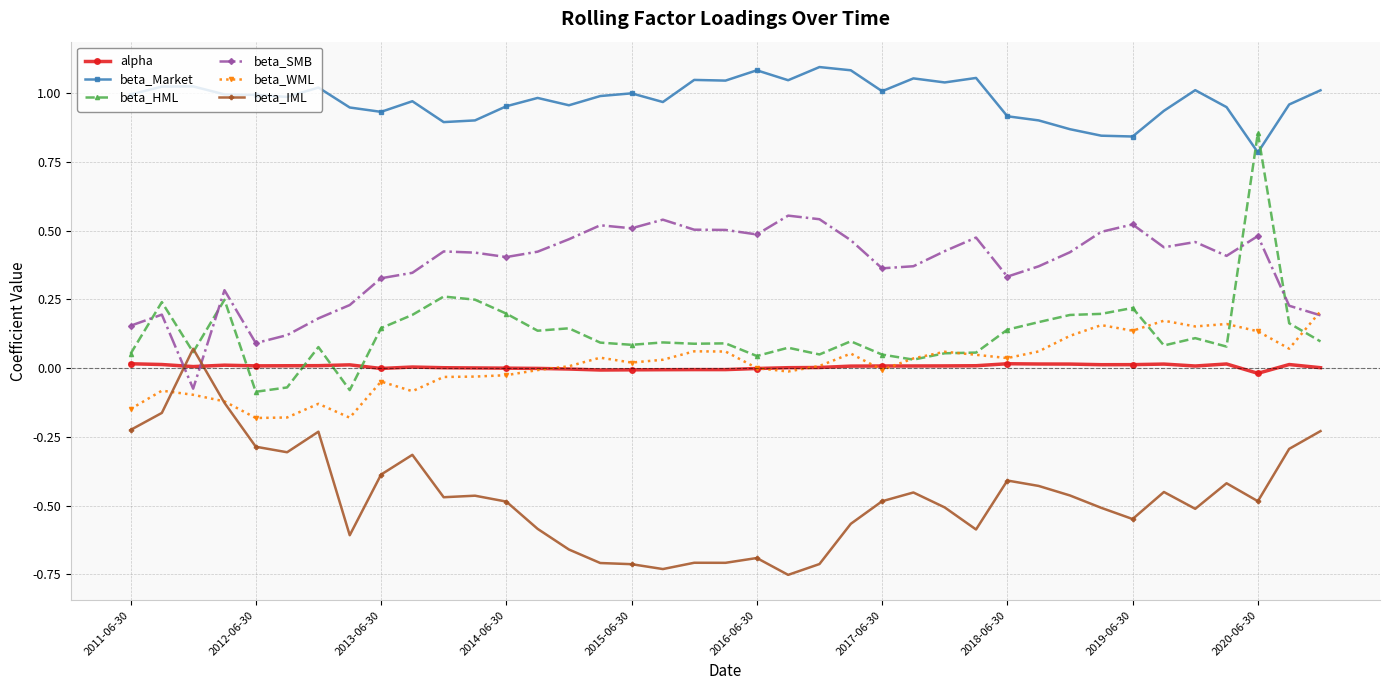

Which series has the largest range (max minus min)?

beta_HML